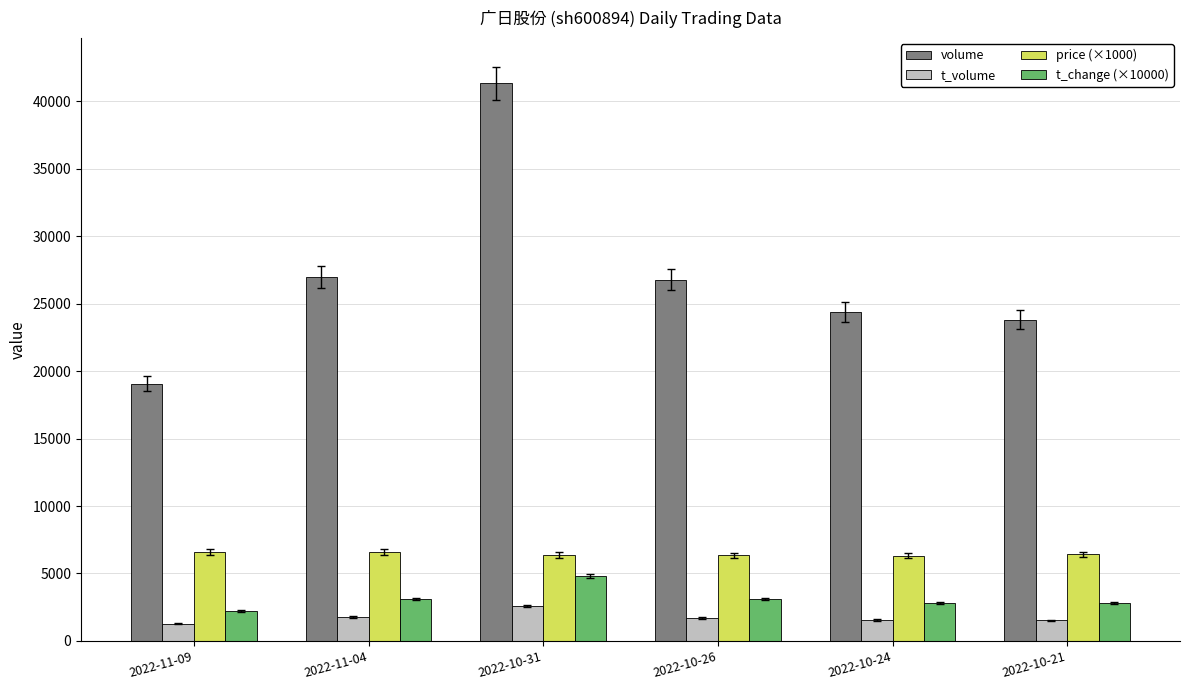

How many groups of bars are there?

6